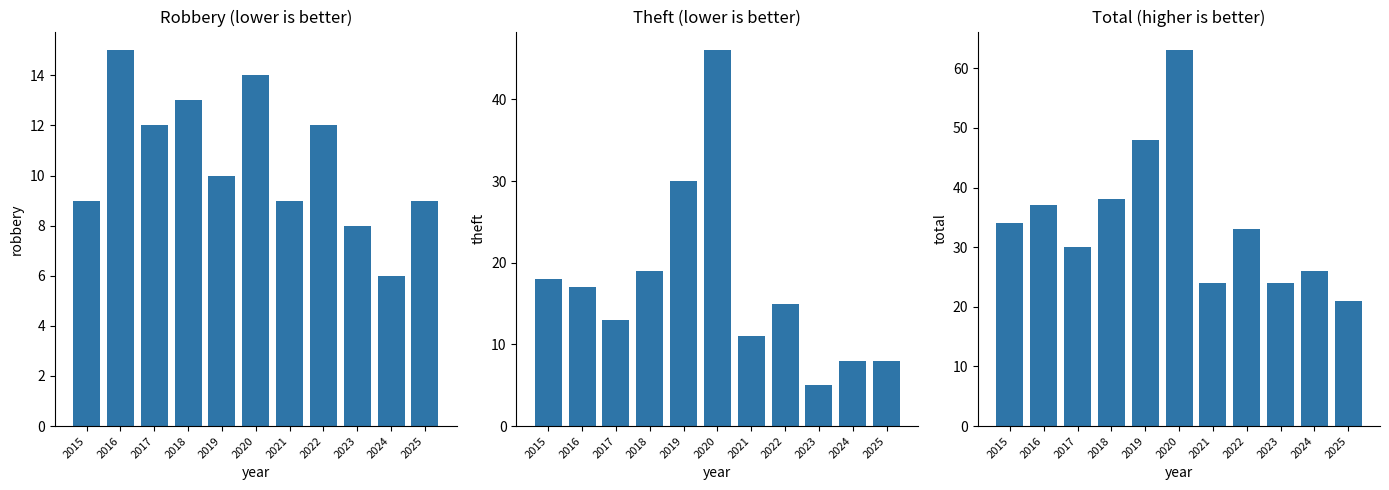

Reading left to right, list all the values displayed in this chart.

Robbery: 9	15	12	13	10	14	9	12	8	6	9
Theft: 18	17	13	19	30	46	11	15	5	8	8
Total: 34	37	30	38	48	63	24	33	24	26	21